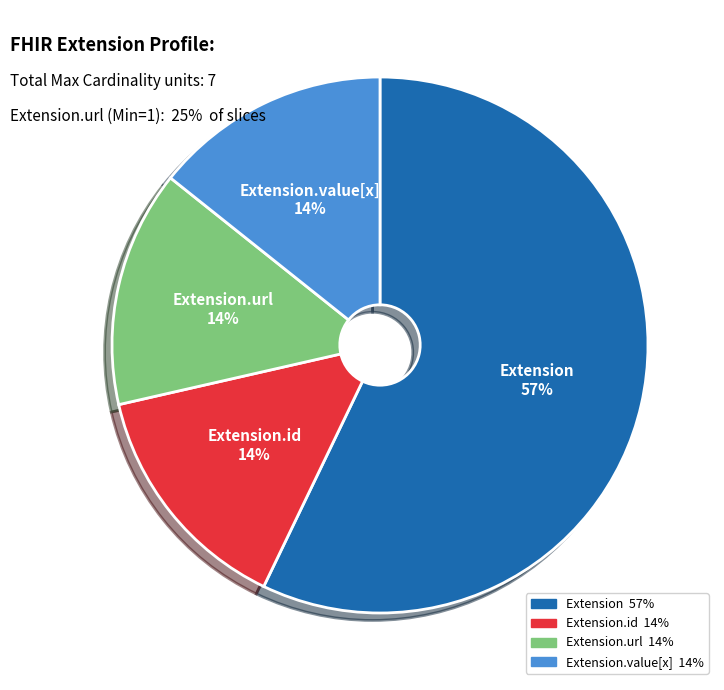

To the nearest percent, what is the difference between the largest and smallest slice percentages?

43%